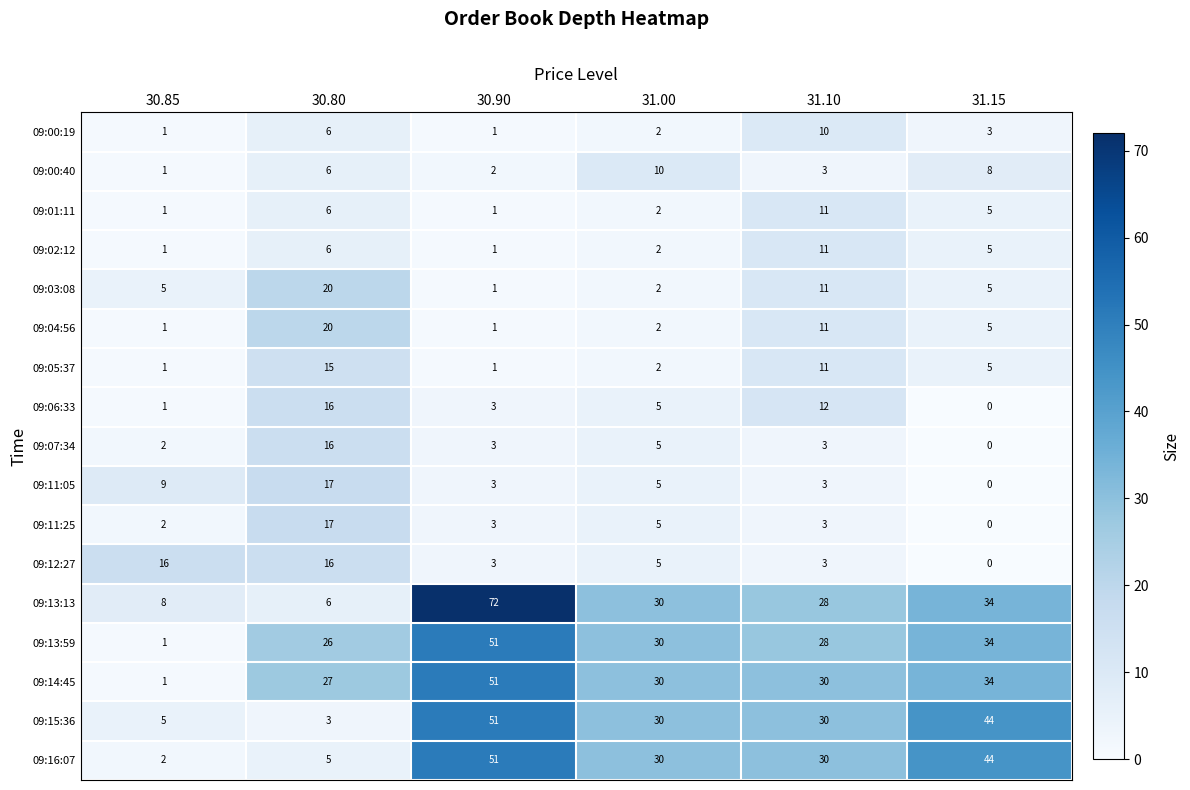

What is the approximate value of 09:13:59 at 31.15, to the nearest 5?

35